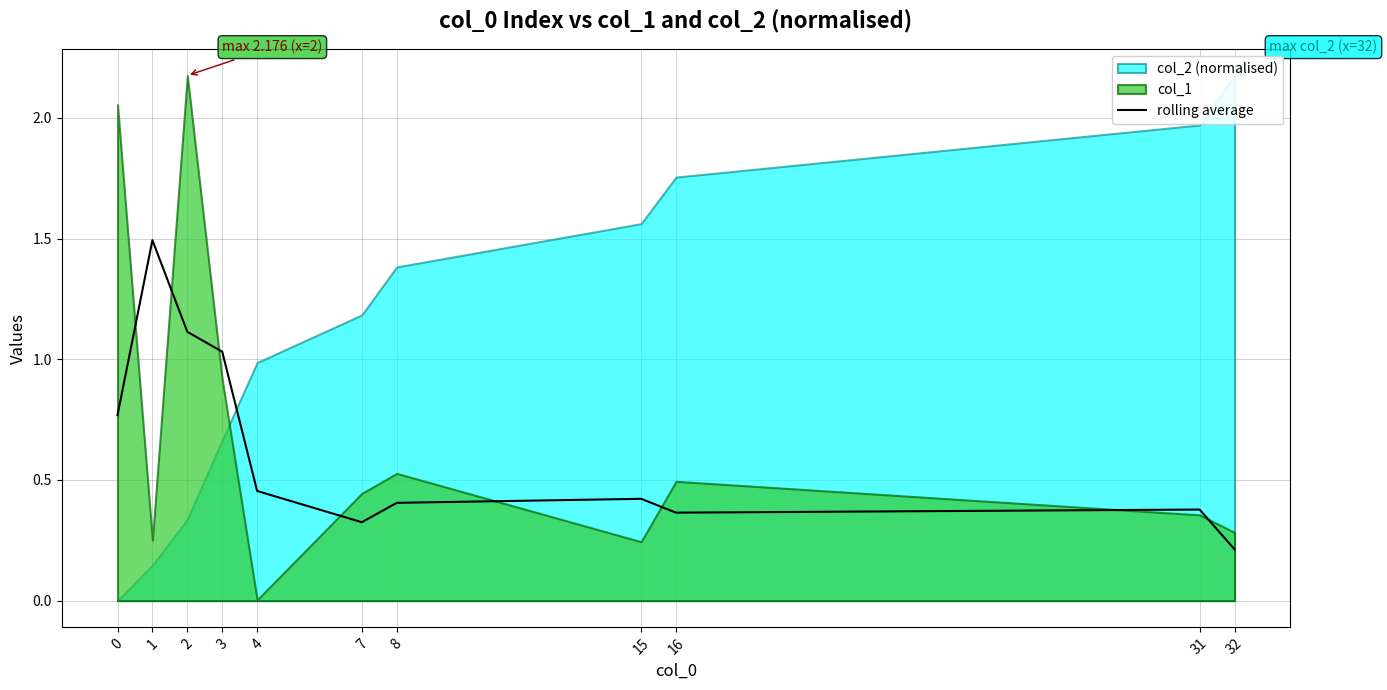

Where is the first local maximum?

1